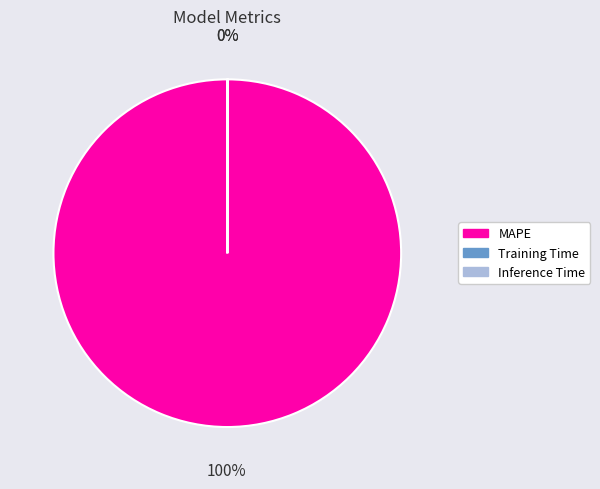

To the nearest percent, what is the average slice percentage?

33%